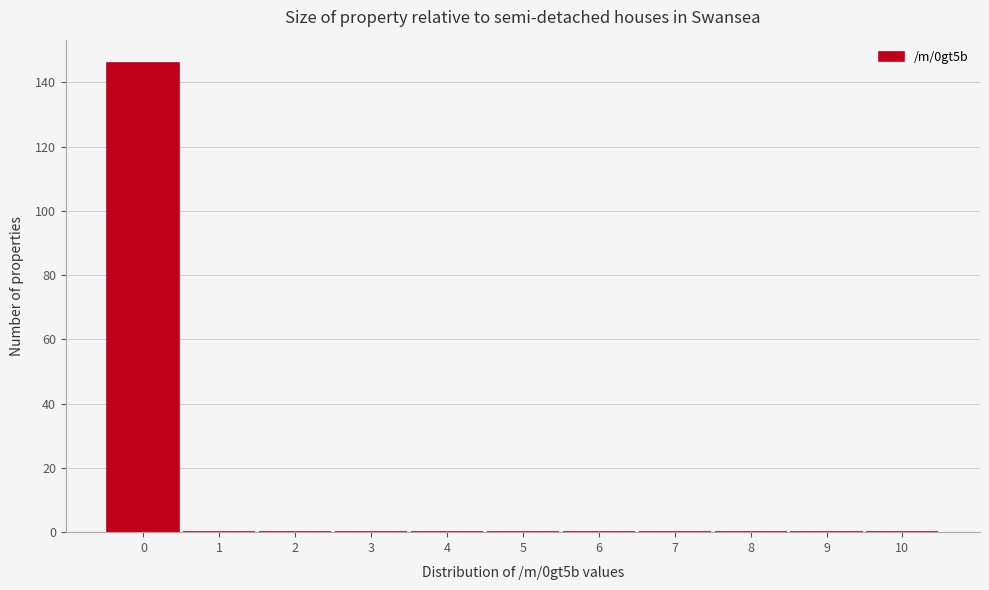

Reading left to right, transcribe this chart: for each bar, give the range it covers on the x-axis and its height. The values are not printed on the chart, so give them approximately, as read against the axis.

-0.5 to 0.5: 146
0.5 to 1.5: 0
1.5 to 2.5: 0
2.5 to 3.5: 0
3.5 to 4.5: 0
4.5 to 5.5: 0
5.5 to 6.5: 0
6.5 to 7.5: 0
7.5 to 8.5: 0
8.5 to 9.5: 0
9.5 to 10.5: 0